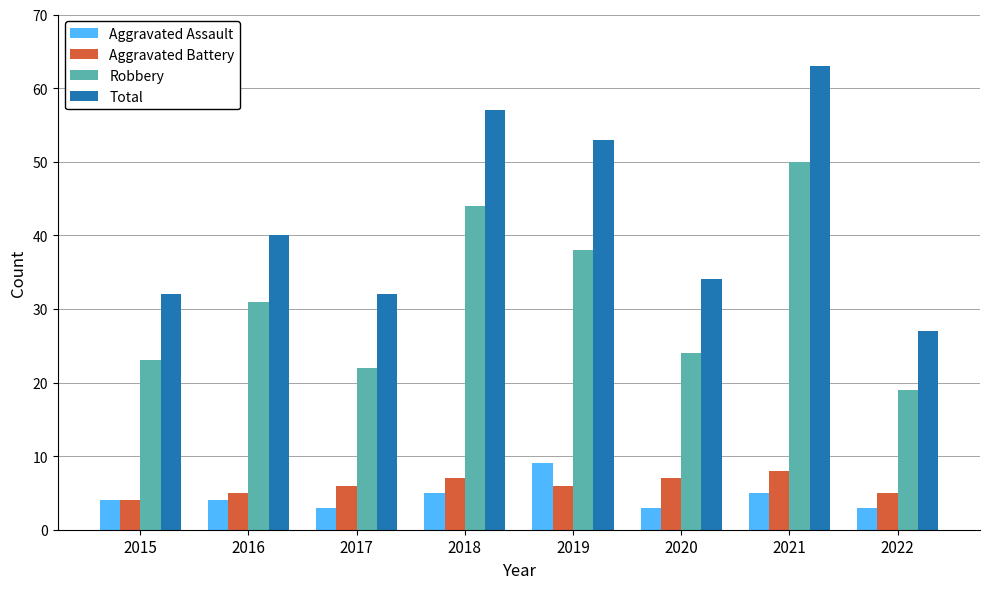

What value does the Aggravated Assault series have at 2021?

5